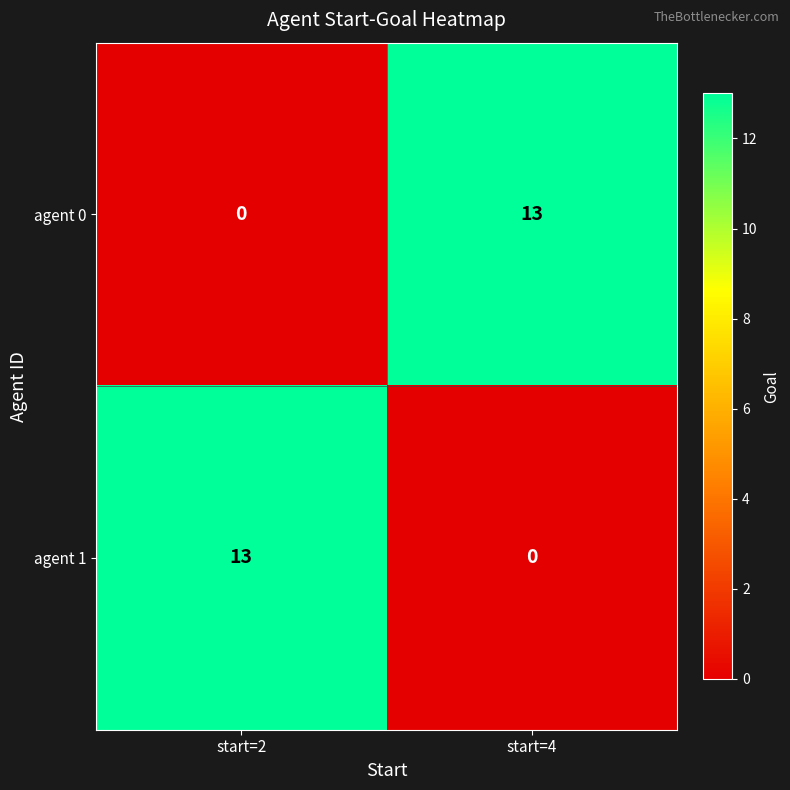

What is the spread (max minus min) of values at start=2?

13